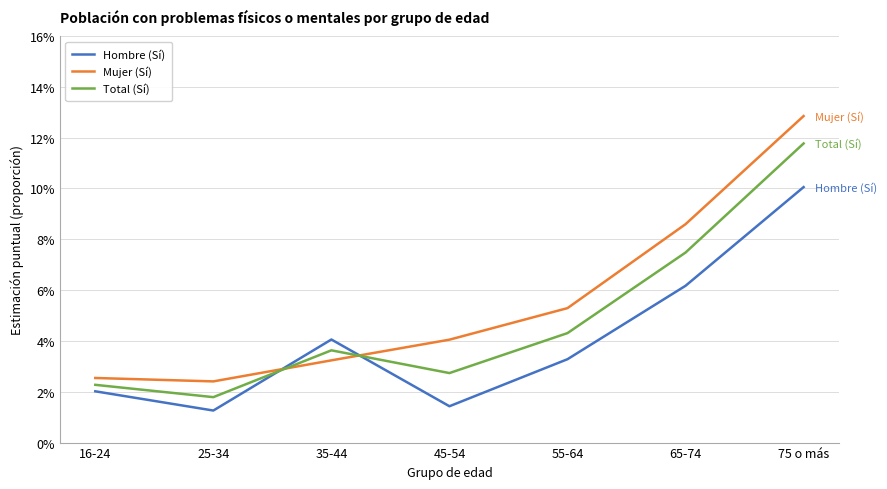

Does the chart have visible grid lines?

Yes